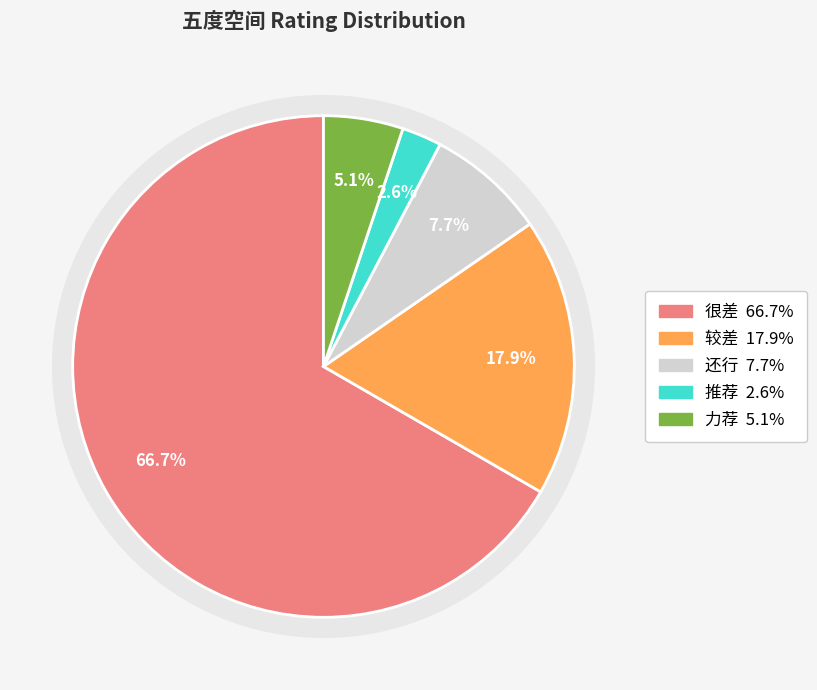

What percentage is the 很差 slice, to the nearest percent?

67%